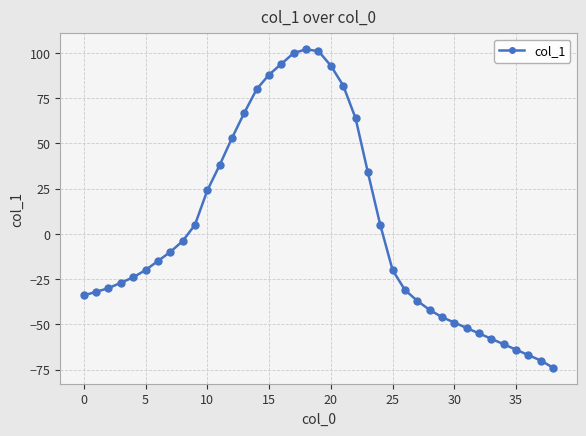

What is the difference between the second highest and minimum values?

175